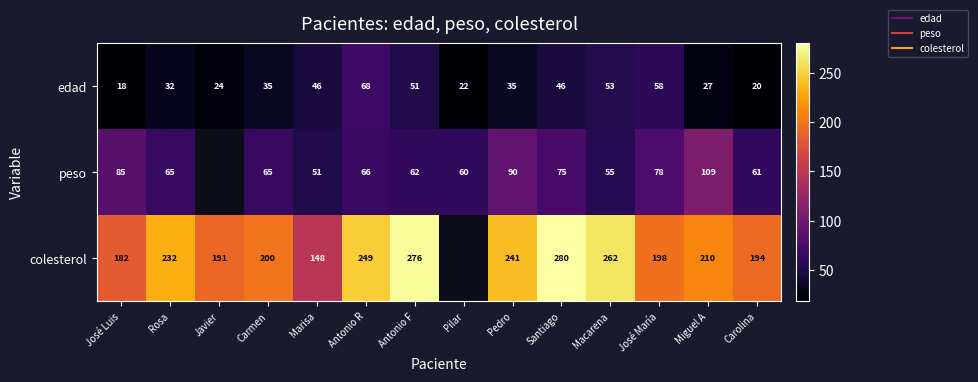

How many data points in peso are above 65?

6